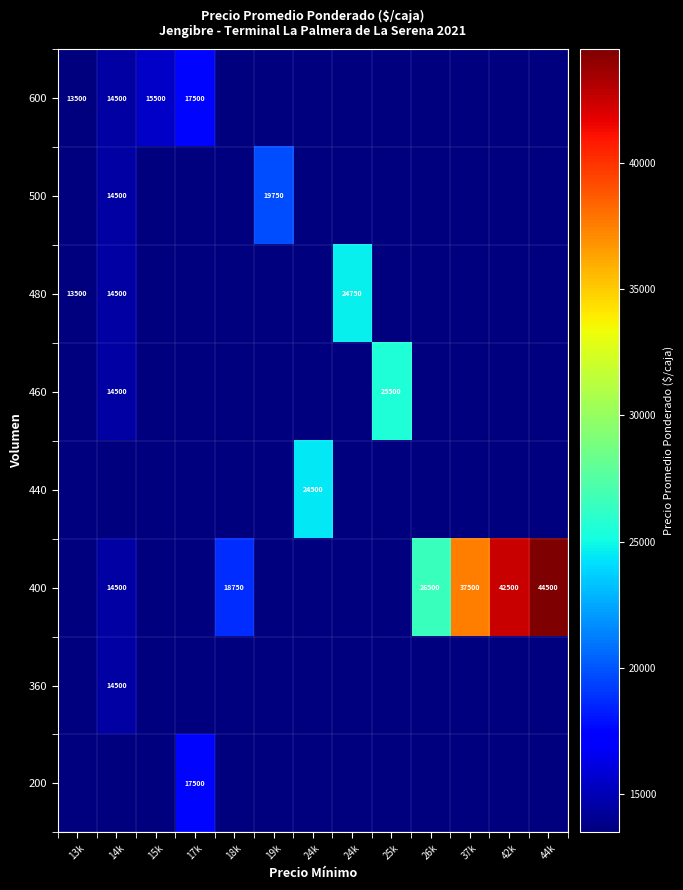

At which label does 400 reach its minimum?

13k